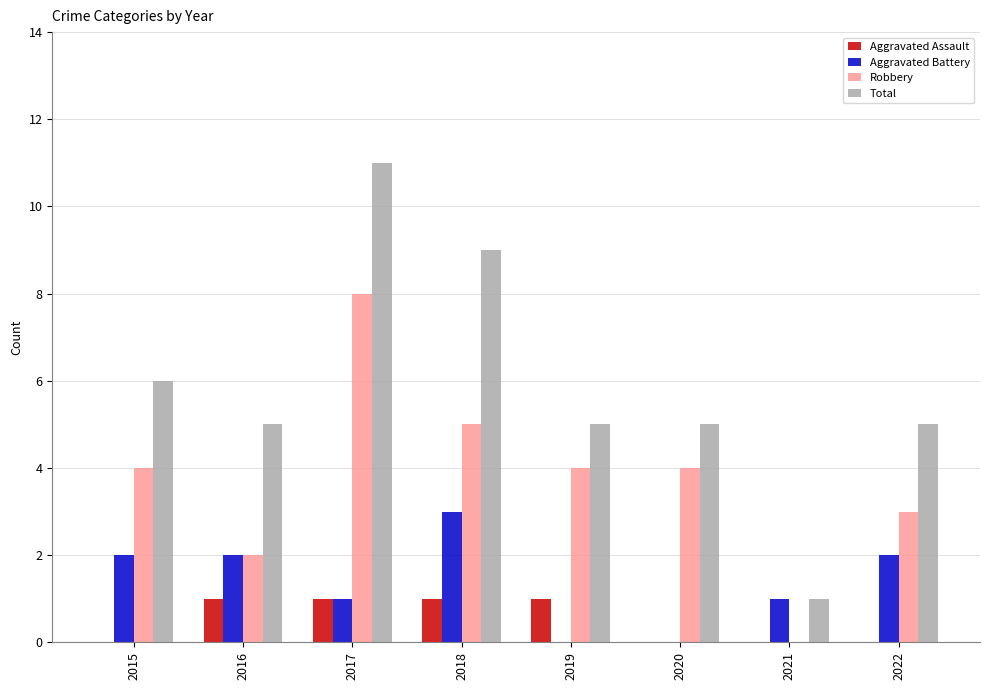

Between 2016 and 2021, which series saw the biggest shift?

Total